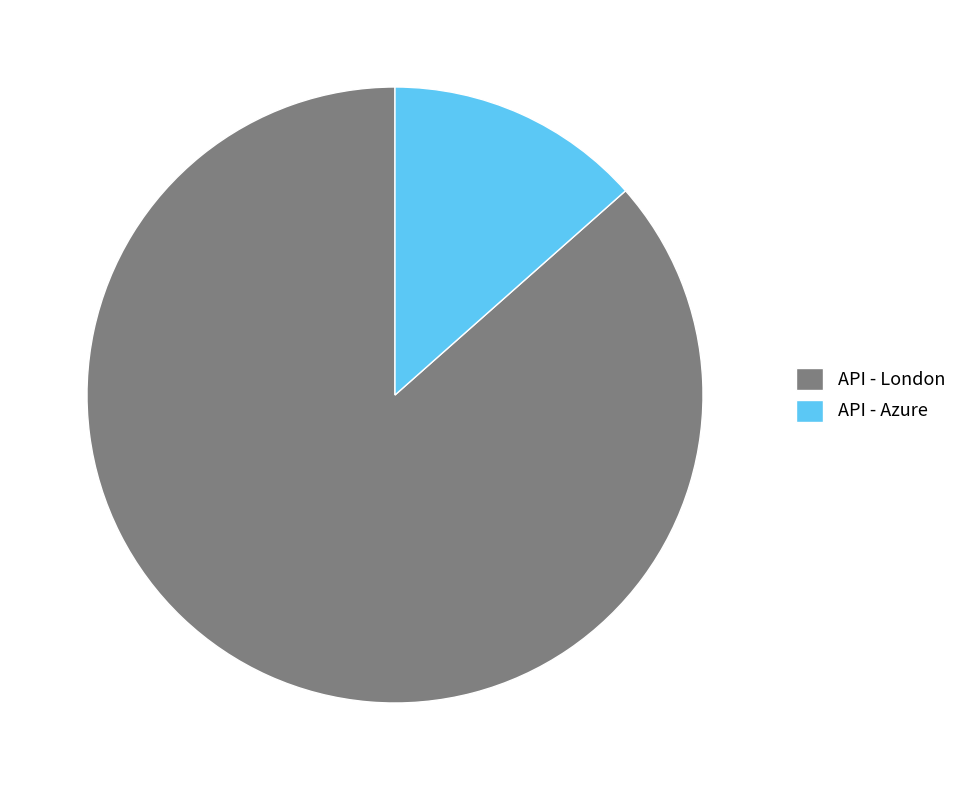

Between API - London and API - Azure, which is larger?

API - London